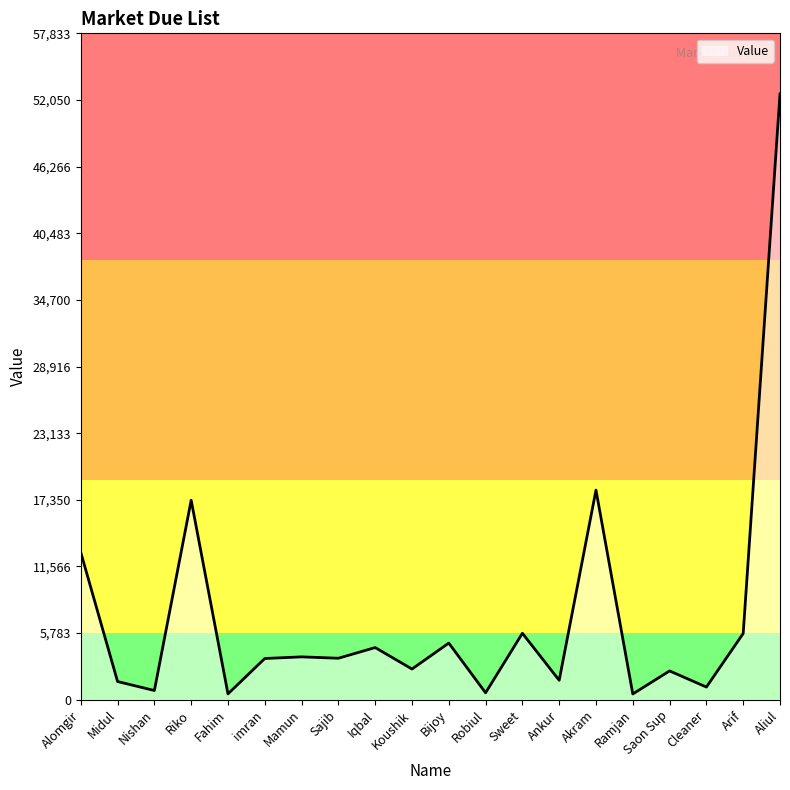

Which label corresponds to the largest value in the chart?

Aliul